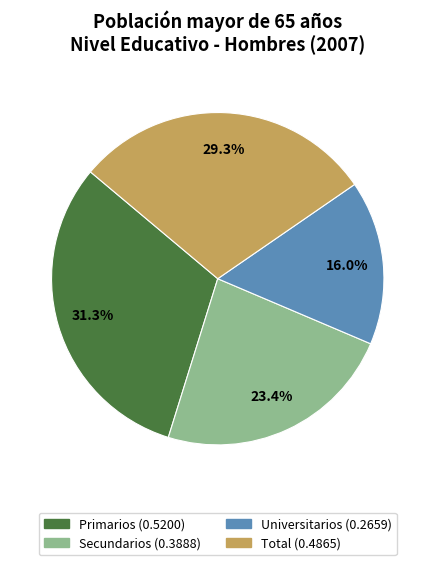

True or false: Total accounts for 19% of the total.

False